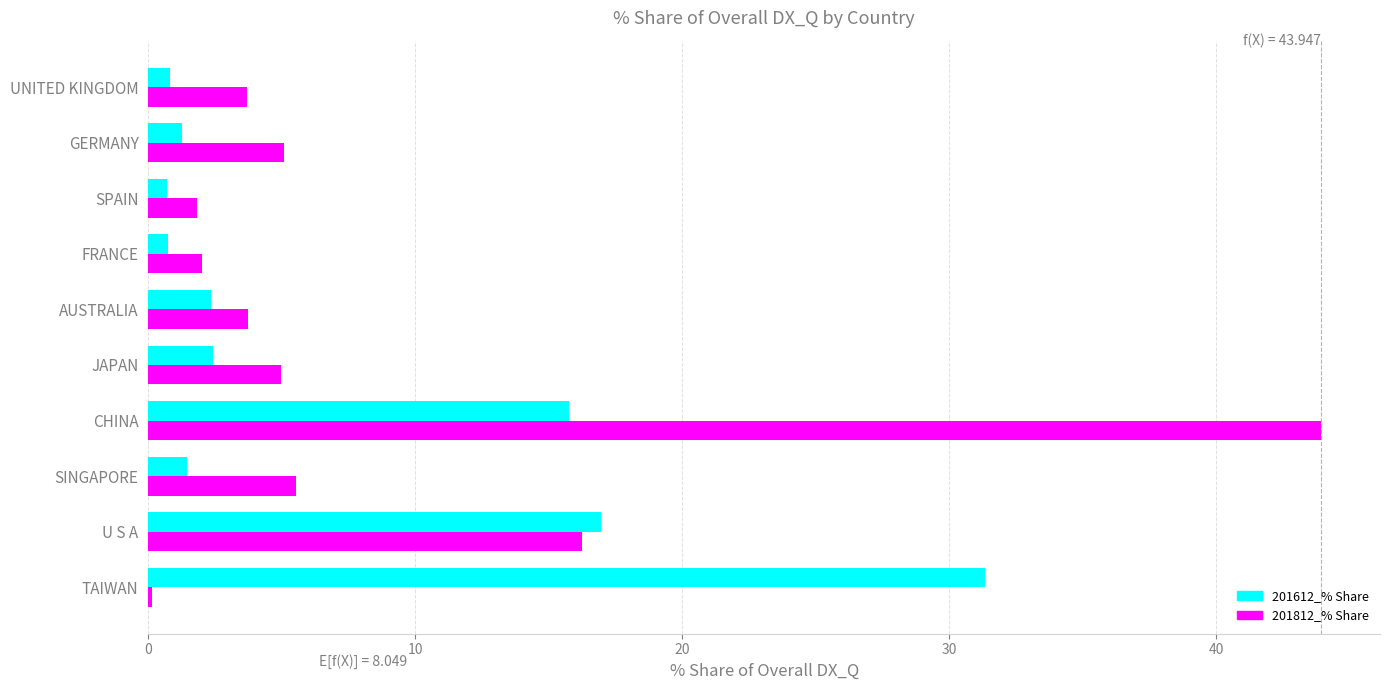

At which category is the sum across all series the highest?

CHINA